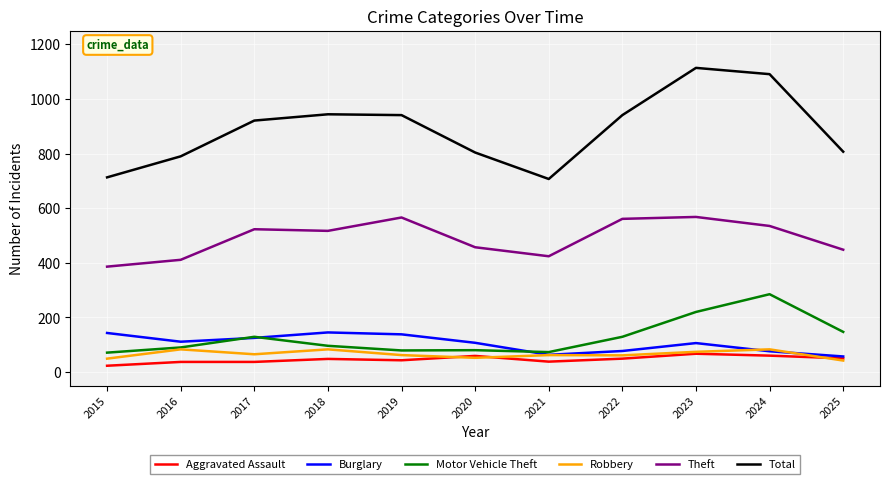

Which series has the widest spread of values?

Total